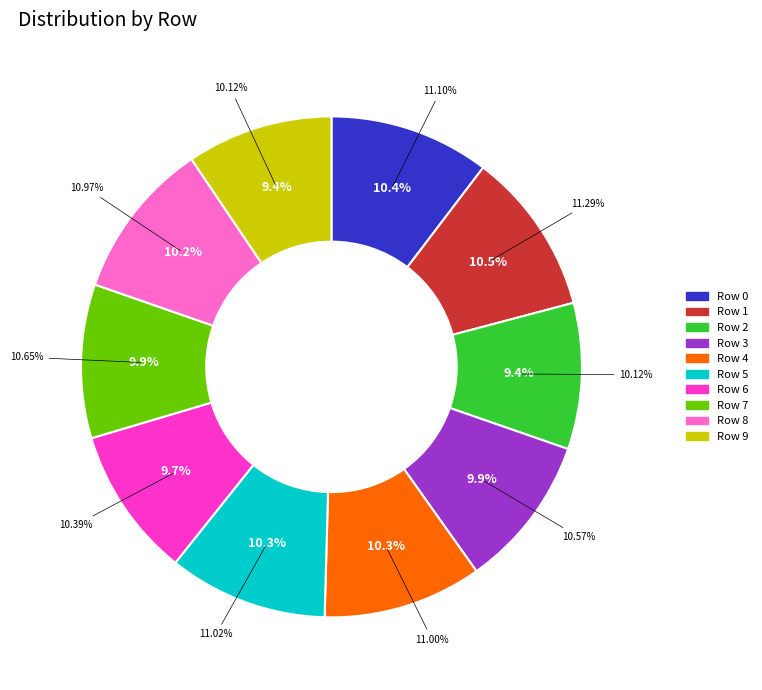

To the nearest percent, what is the average slice percentage?

10%